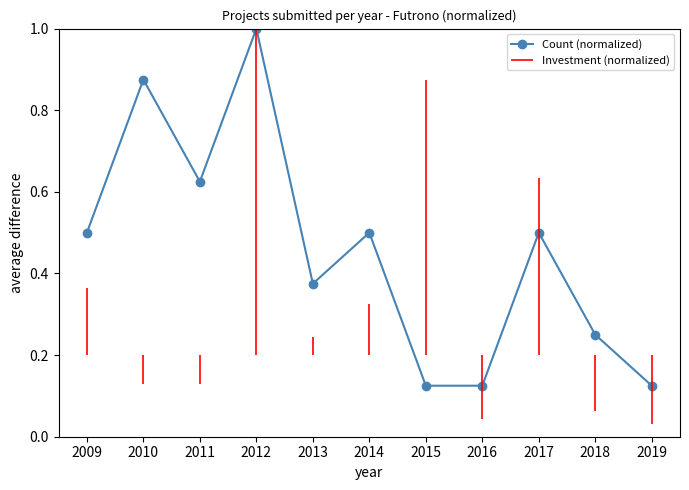

What is the value of the Count (normalized) point at the 9th from the left?

0.5